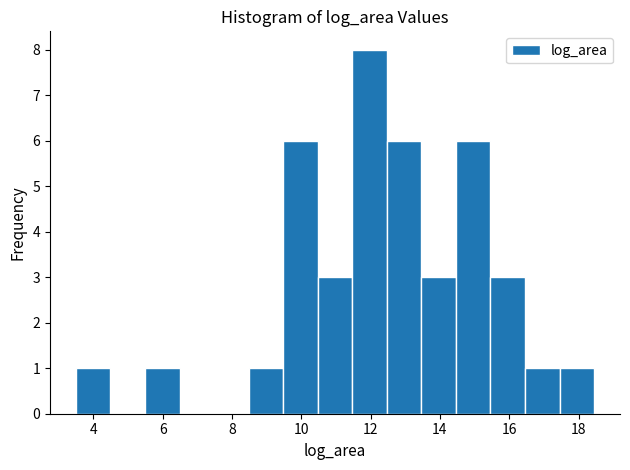

Over which range of the x-axis is the bar tallest?

11.4 to 12.4